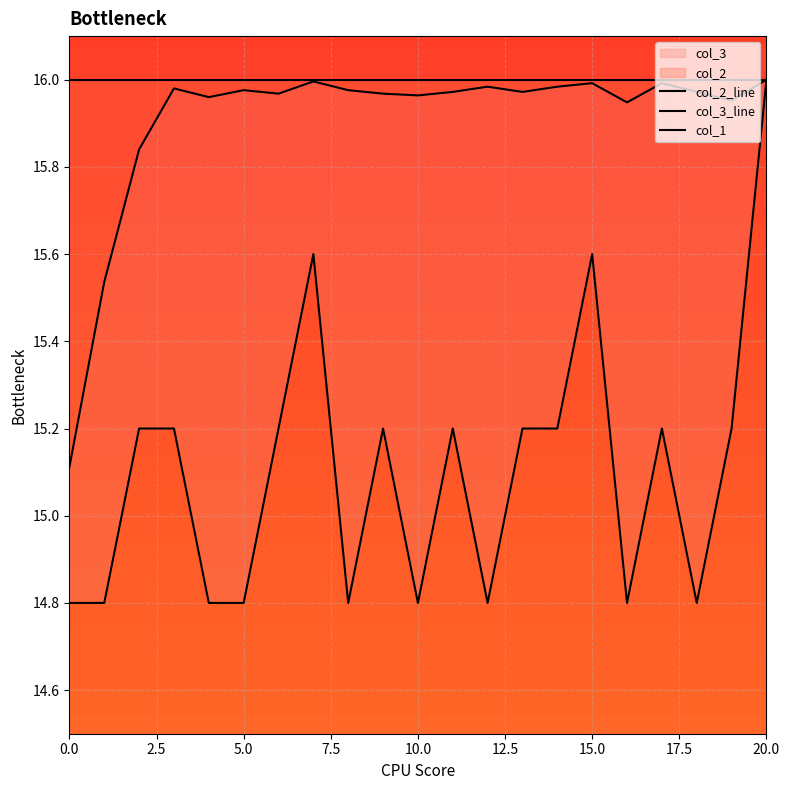

What is the value of the col_3_line point at the 2nd from the left?

14.8